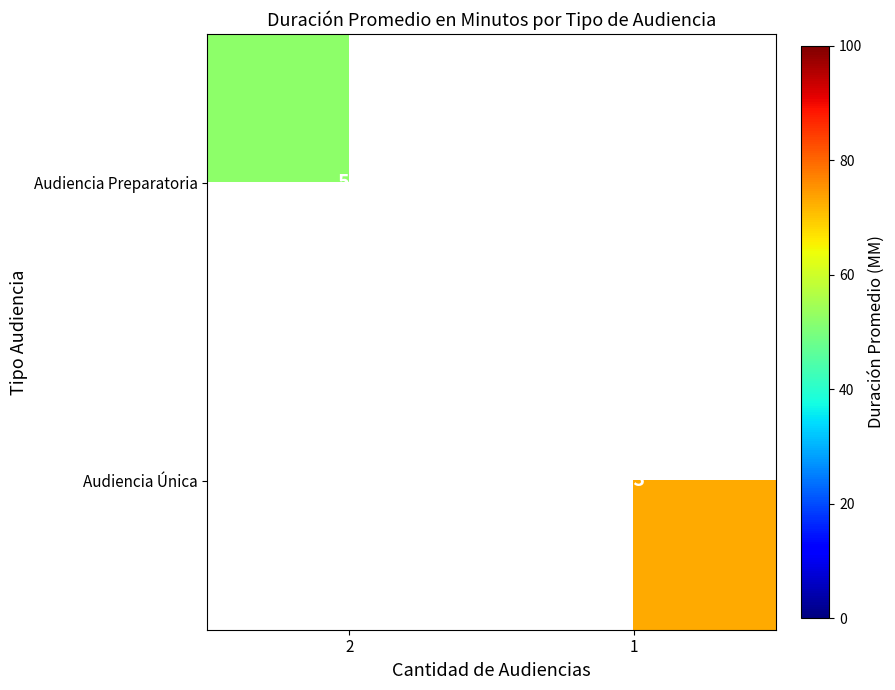

The Audiencia Preparatoria series shows 92.9 at 2. True or false?

False